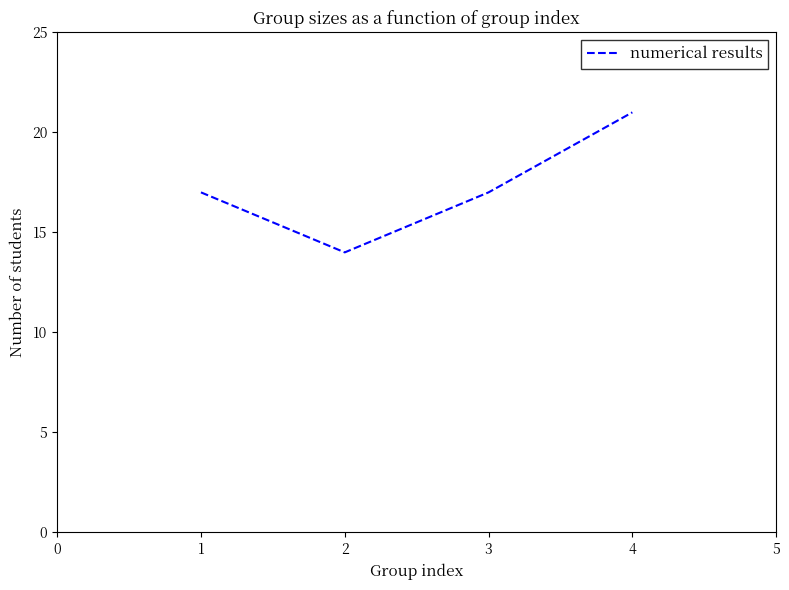

The value at 2 is 4. True or false?

False